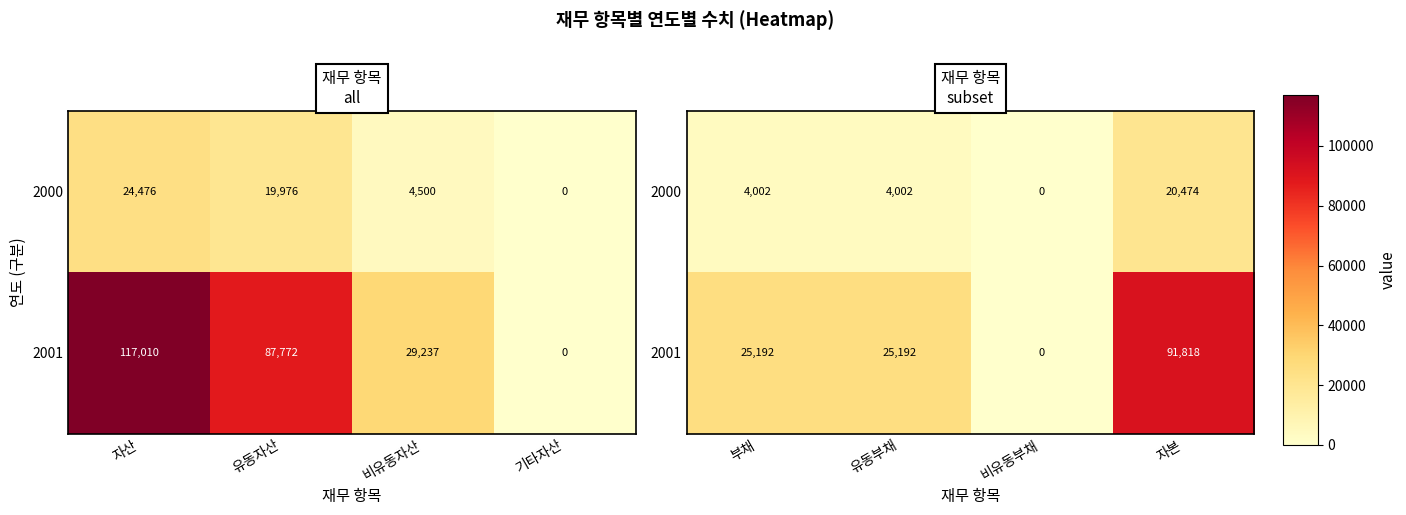

Which has a higher value, 자산 or 비유동자산?

자산